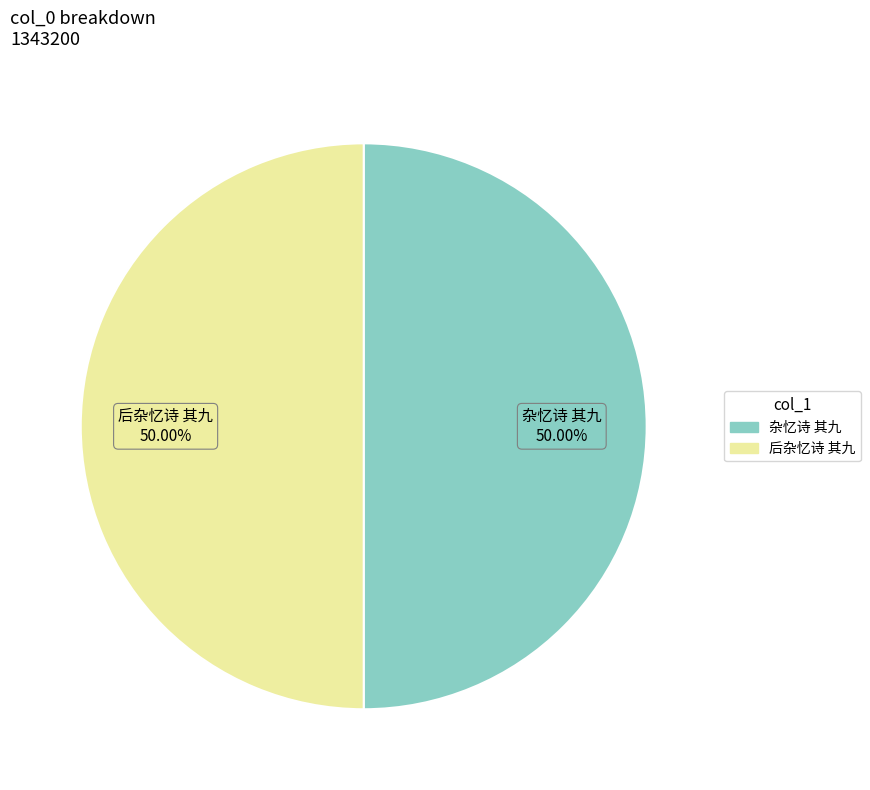

Approximately how many times larger is the value at 杂忆诗 其九 compared to 后杂忆诗 其九?

1.0